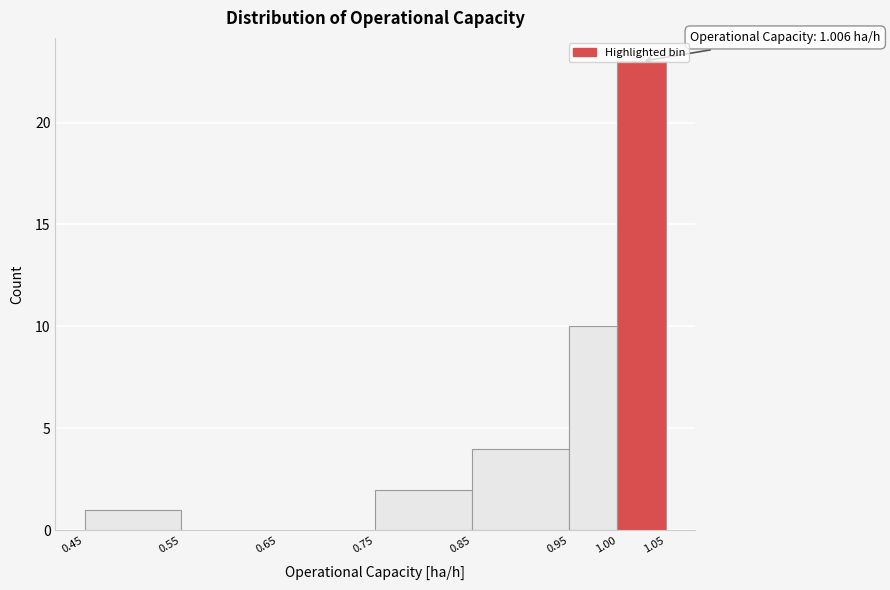

Which range on the x-axis has the tallest bar?

1.00 to 1.05